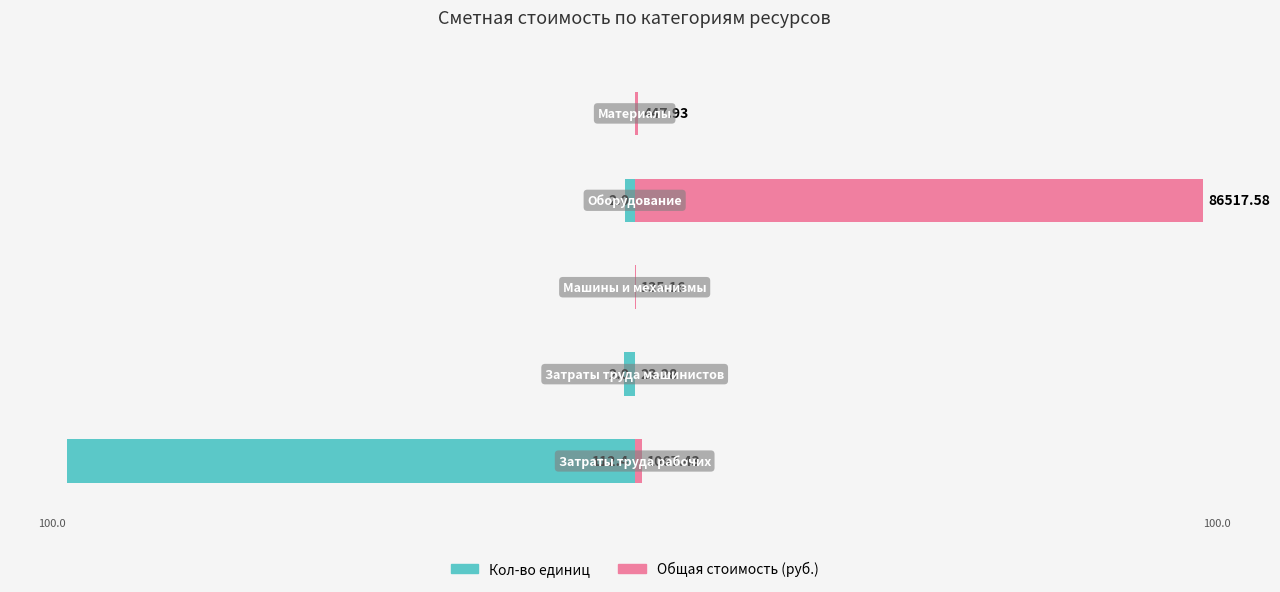

Which series has the largest total across all categories?

Общая стоимость